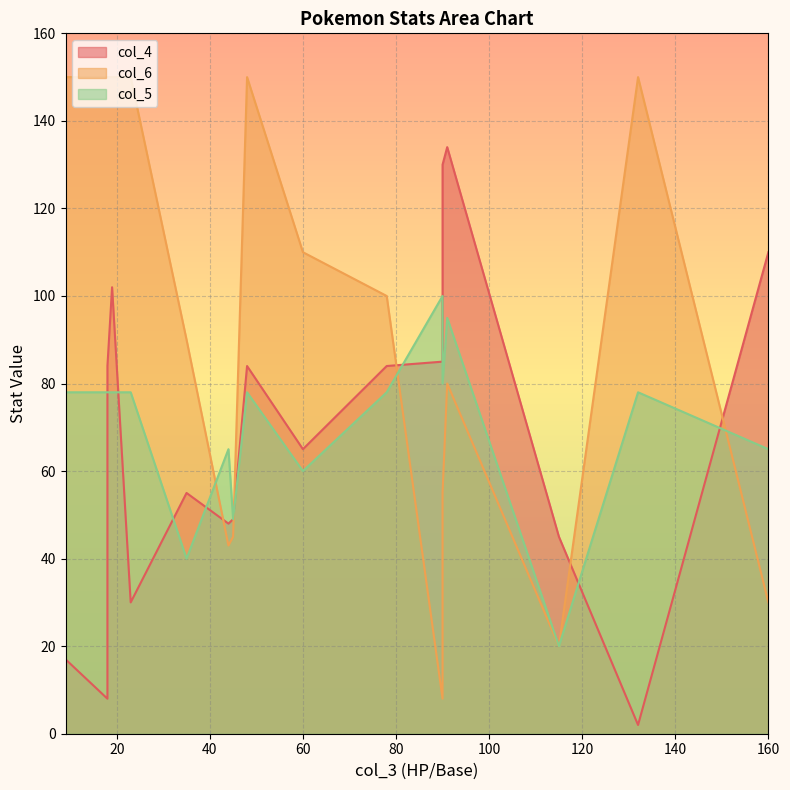

Which series has the largest total across all categories?

col_6